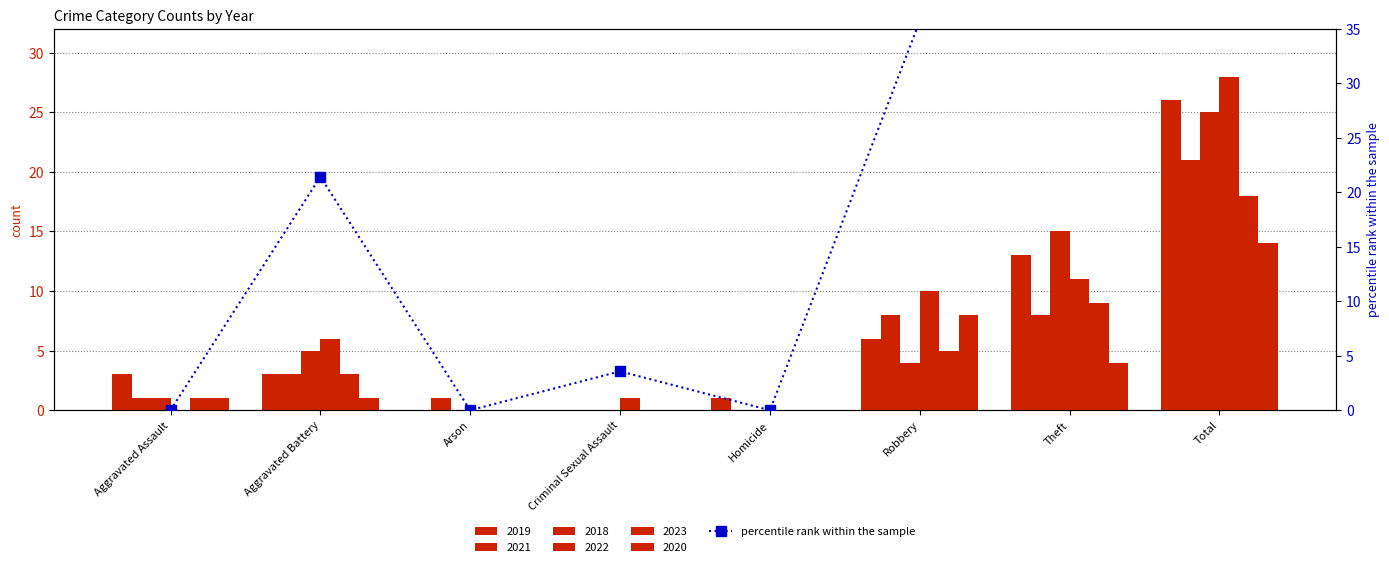

Reading left to right, extract all data points from this chart.

Aggravated Assault=0.0	Aggravated Battery=21.4	Arson=0.0	Criminal Sexual Assault=3.6	Homicide=0.0	Robbery=35.7	Theft=39.3	Total=100.0